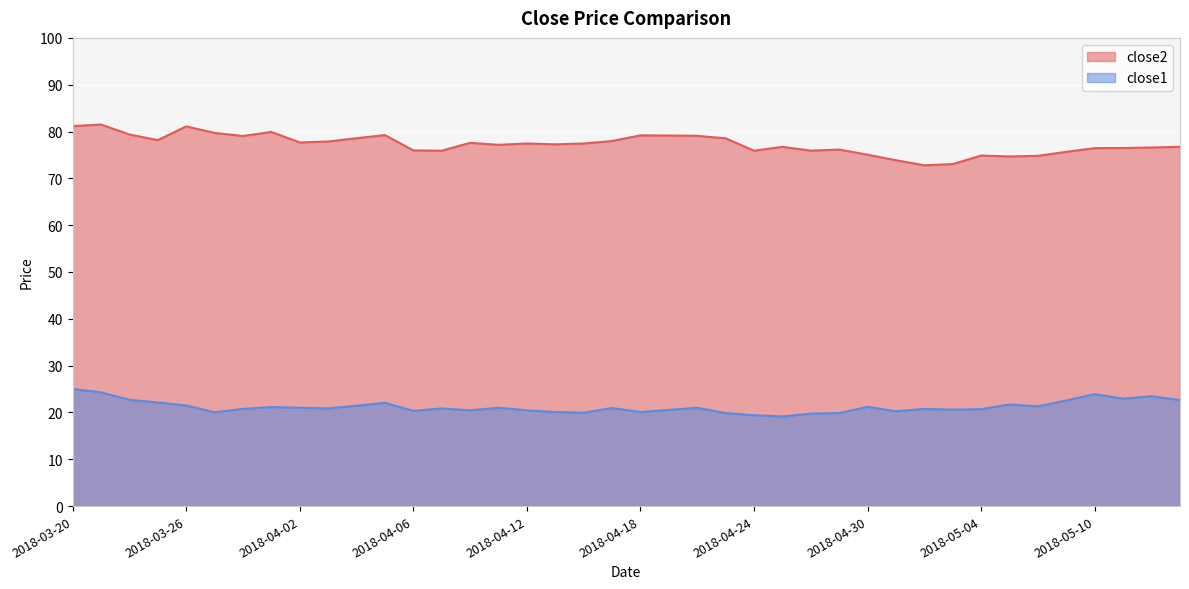

What is the difference between the highest and lowest values at 2018-05-04?

54.2